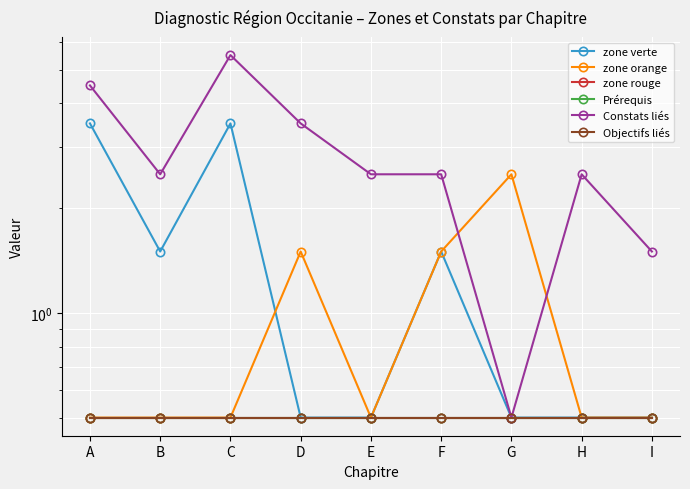

The value of zone rouge at G is 0.8. True or false?

False